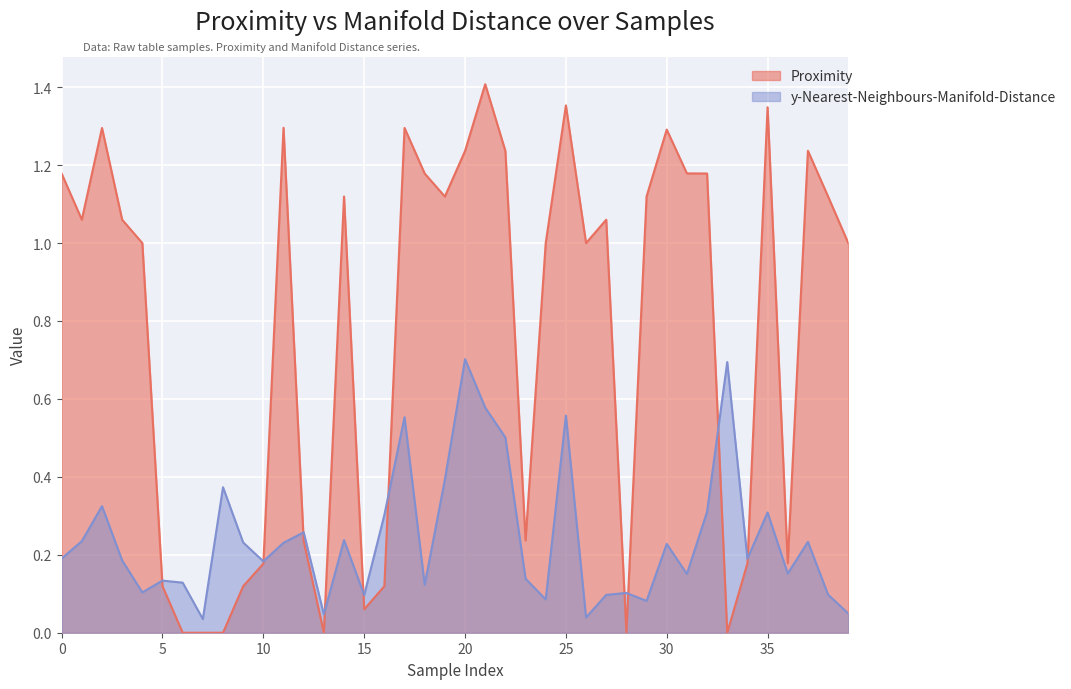

True or false: y-Nearest-Neighbours-Manifold-Distance and Proximity intersect in this chart.

True